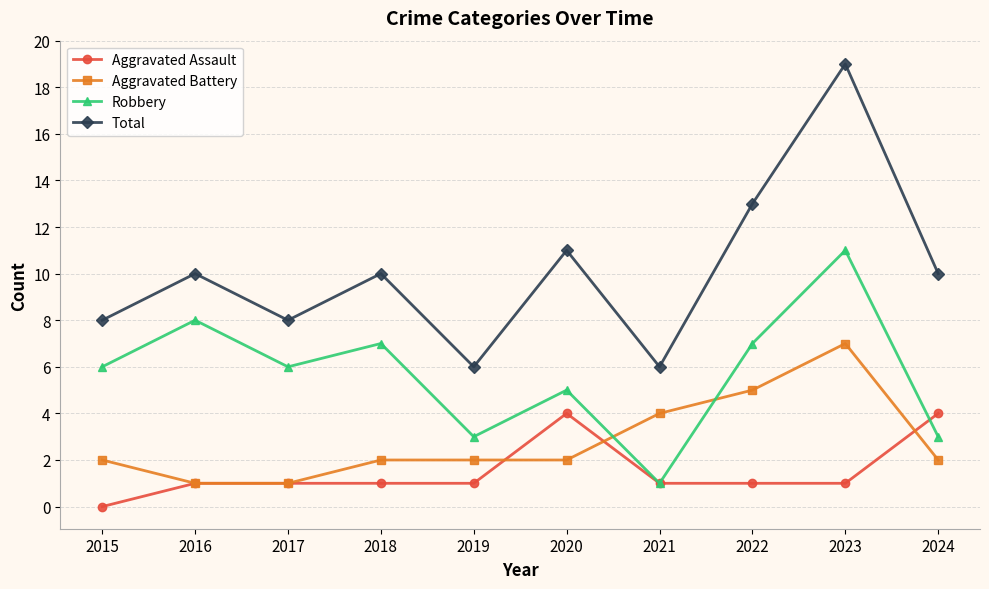

True or false: Total and Aggravated Assault intersect in this chart.

False